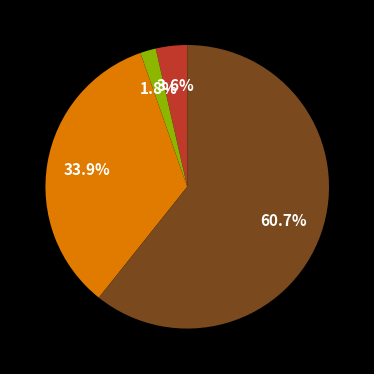

Is there any slice that represents more than half of the pie?

Yes